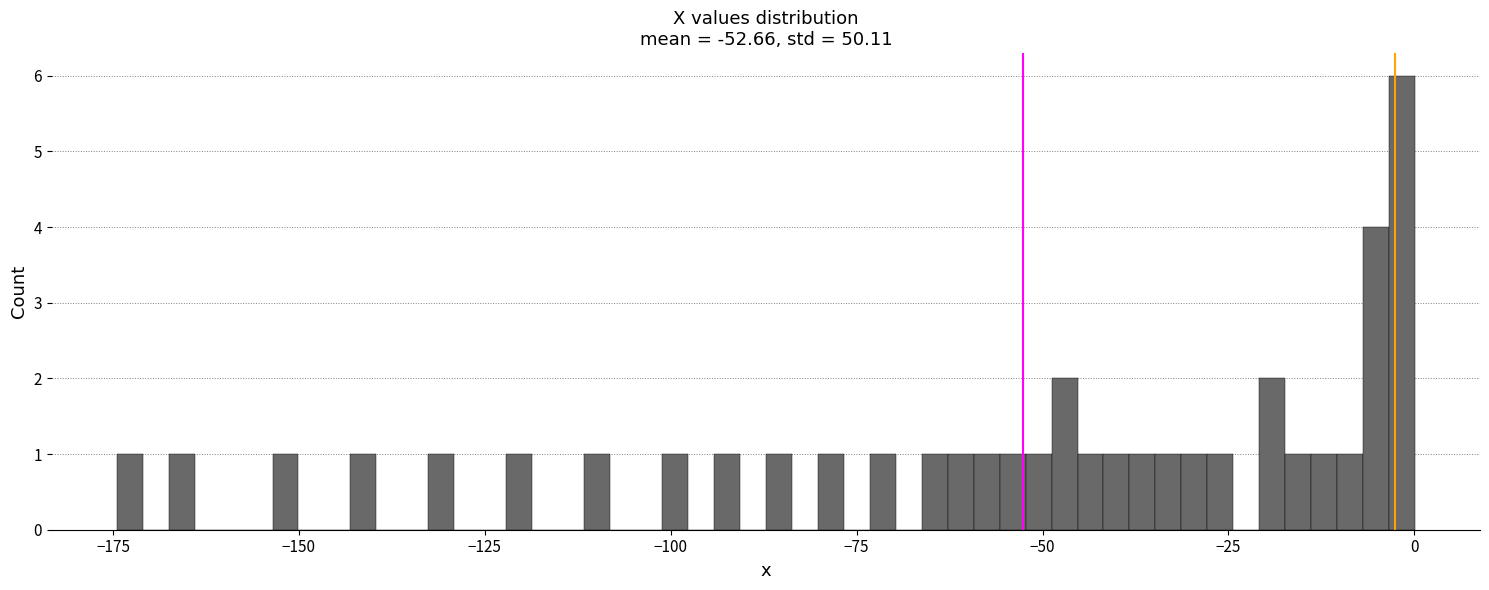

Around what value on the x-axis is the tallest bar? Give the approximate position of its centre, as read against the axis.

0